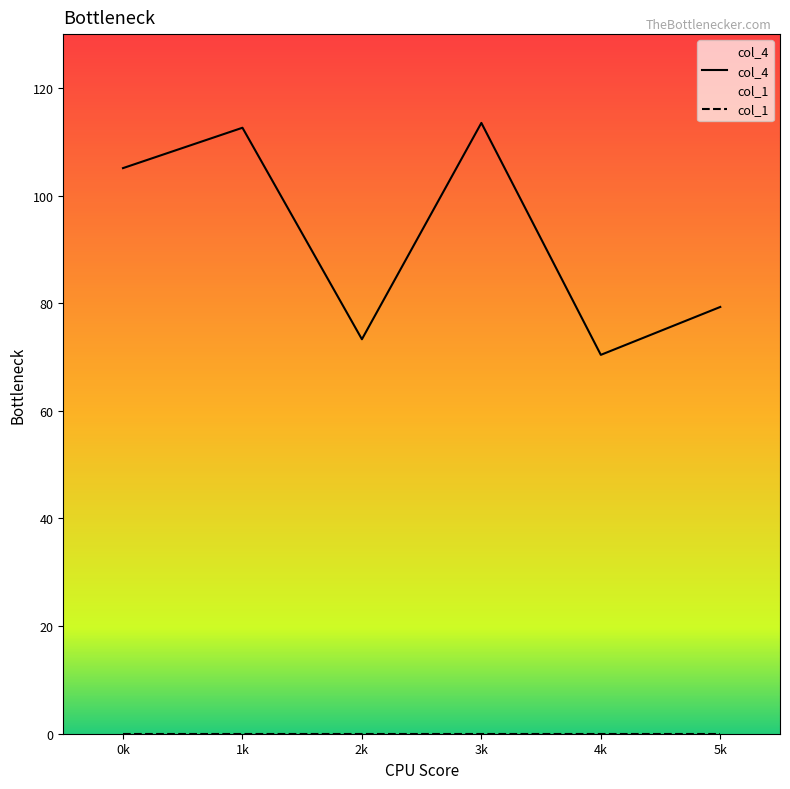

At 3k, list the series in order from largest to smallest.

col_4, col_1